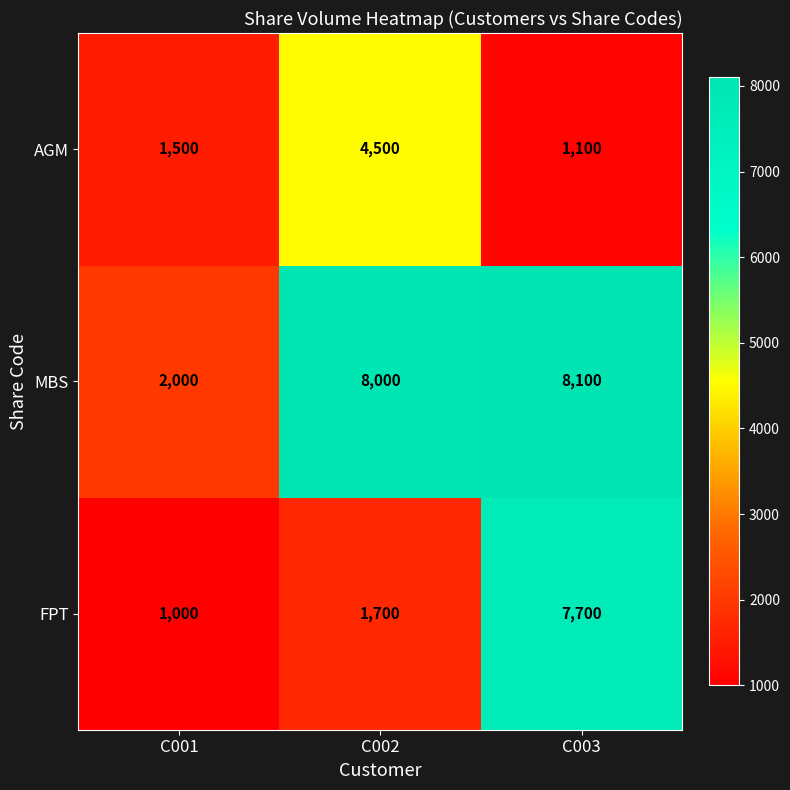

True or false: MBS has a value of 8100 at C003.

True